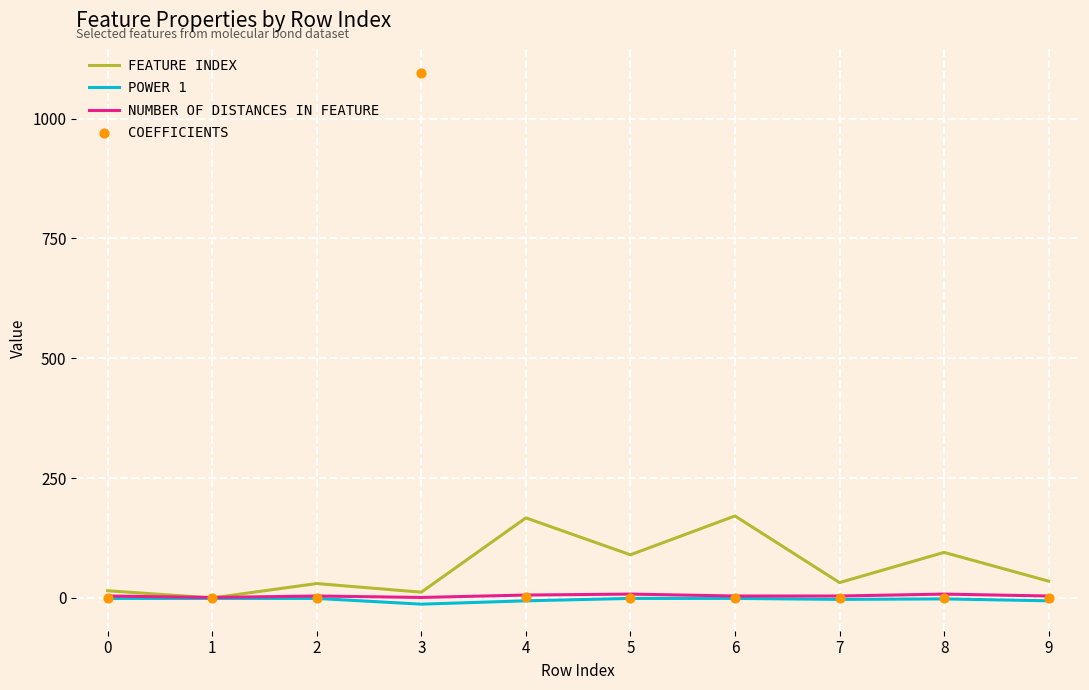

Which series has the largest total across all categories?

COEFFICIENTS